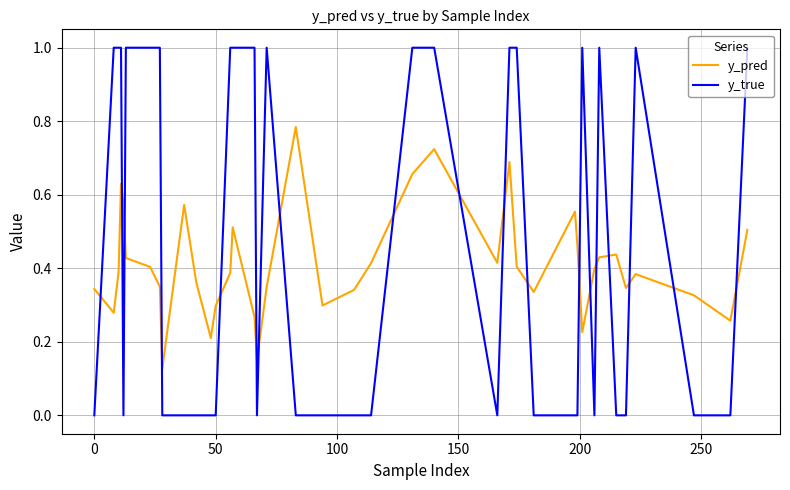

True or false: y_true and y_pred intersect in this chart.

True